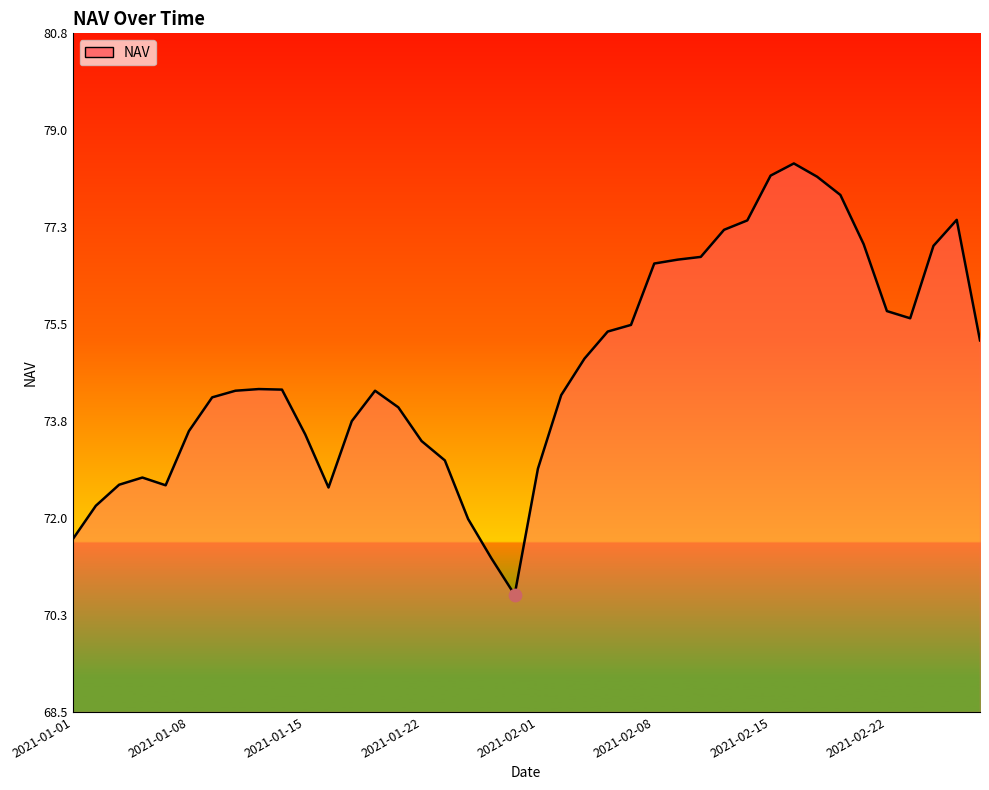

What is the minimum value shown in the chart?

70.6